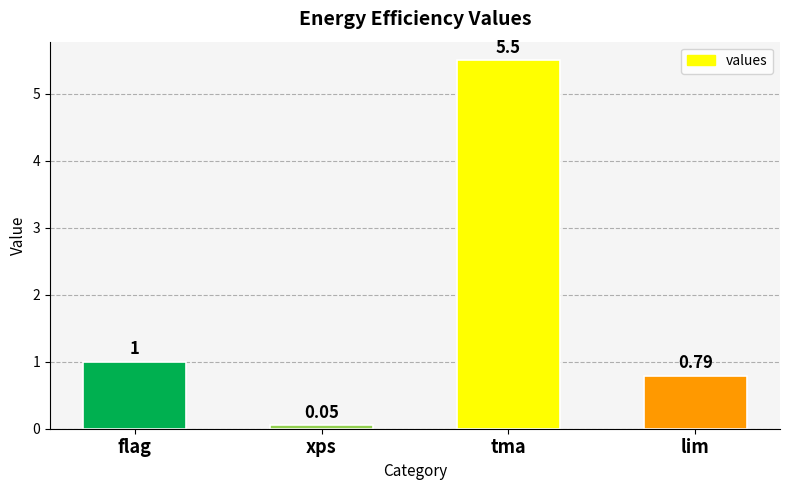

What is the label of the 1st bar from the right?

lim